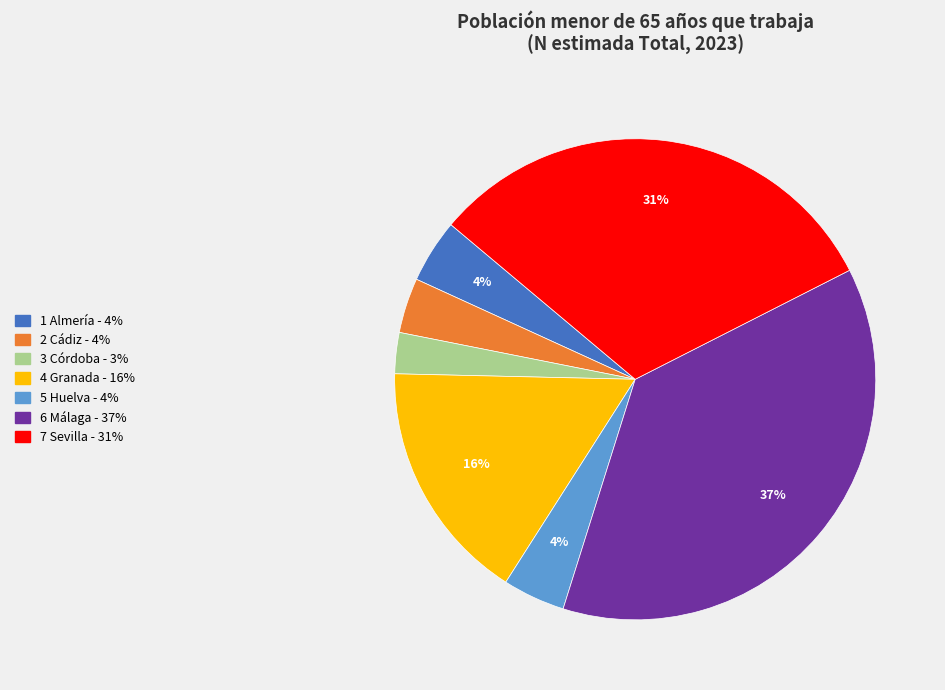

To the nearest percent, what percentage of the pie is 6 Málaga - 37%?

37%